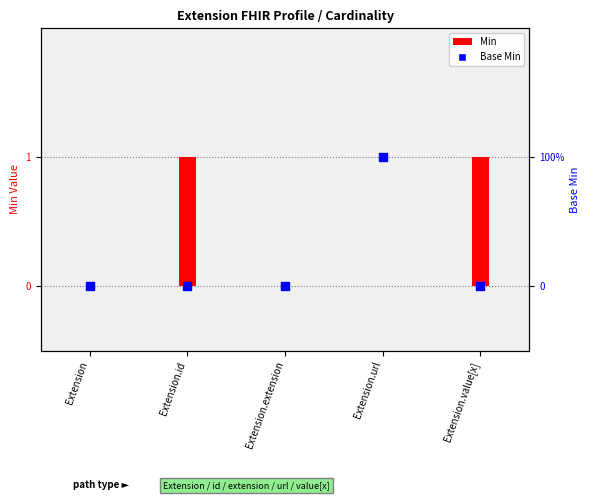

Which has a higher value, Extension.id or Extension.extension?

Extension.id